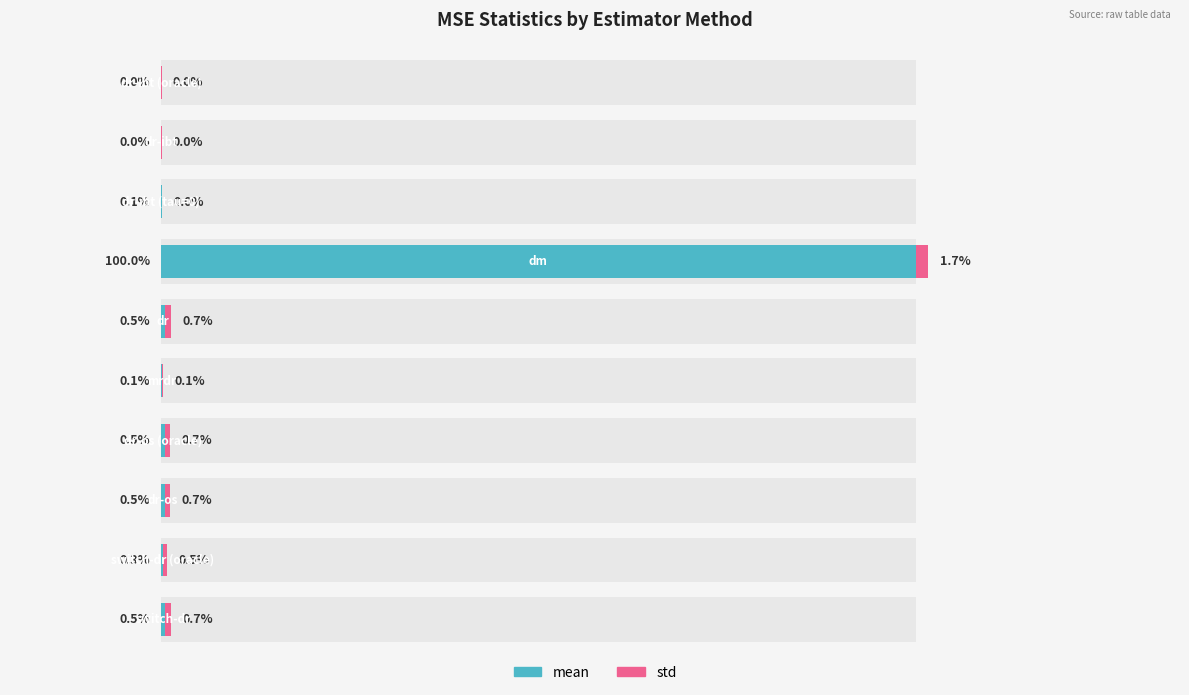

At which category does the chart reach its peak across all series?

3